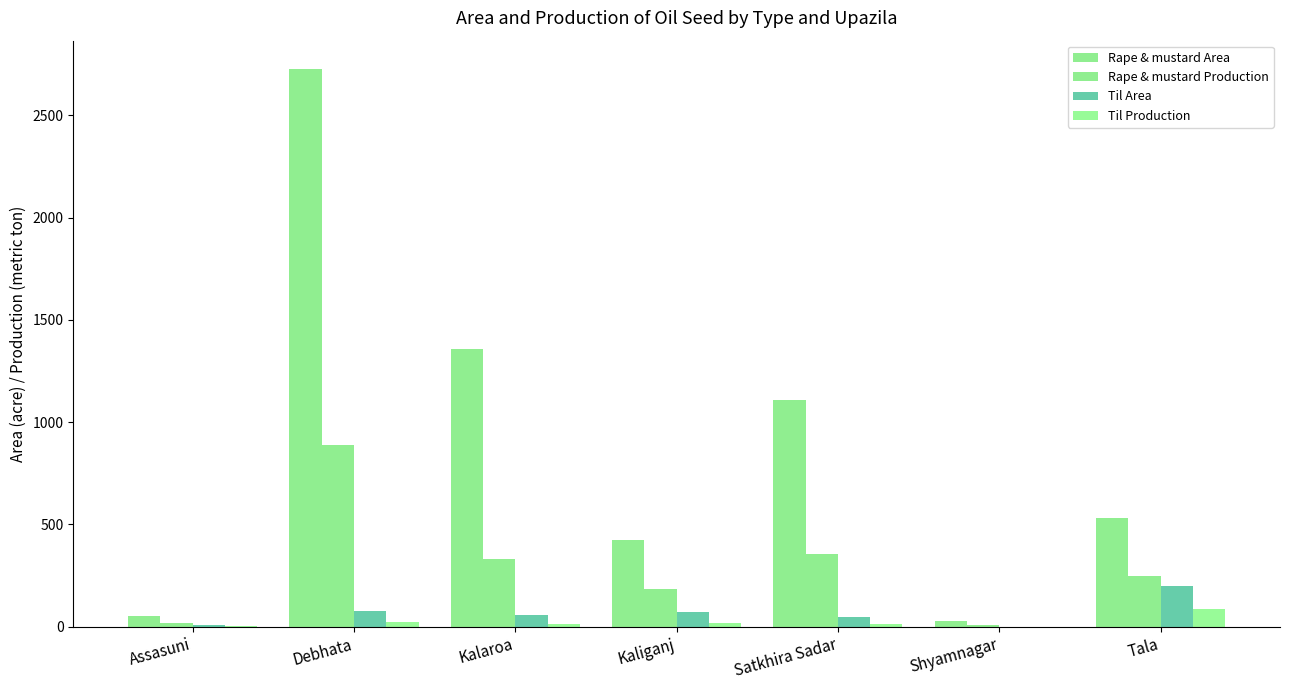

Where is Rape & mustard Area nearest to the value 1378?

Kalaroa